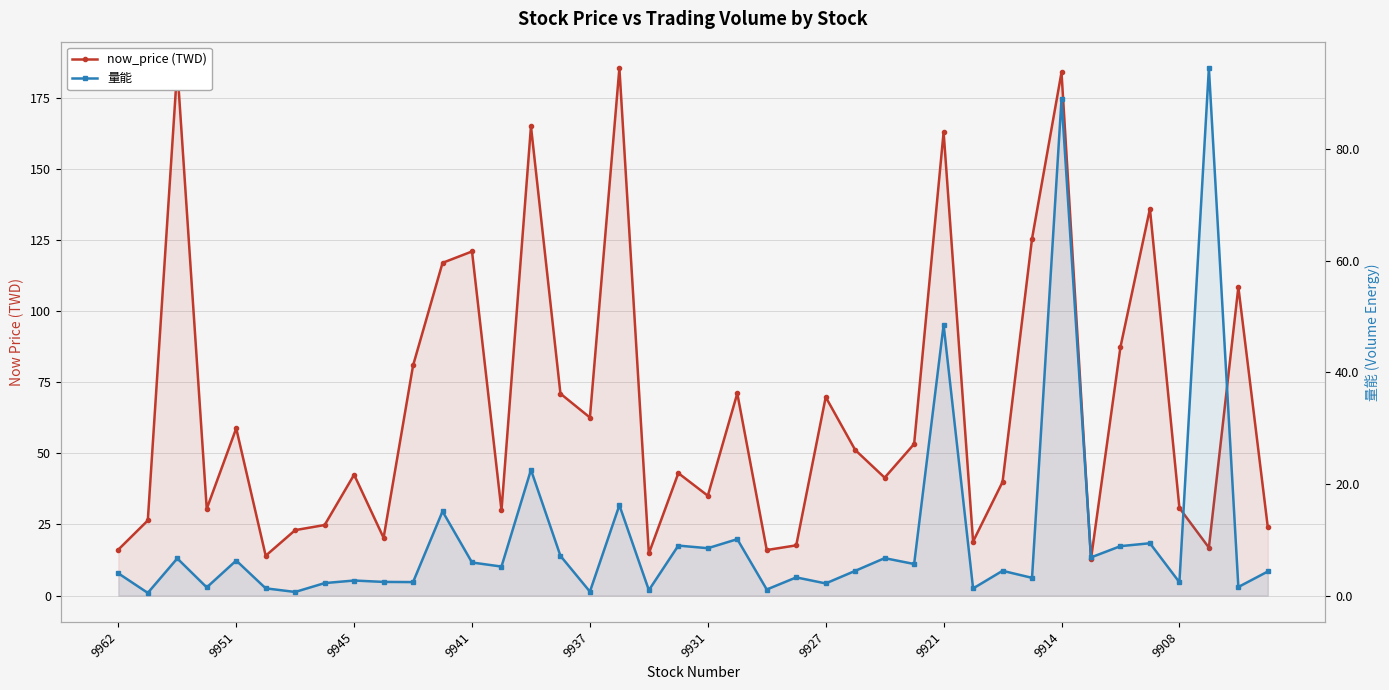

How many interior local peaks does the 量能 series have?

15